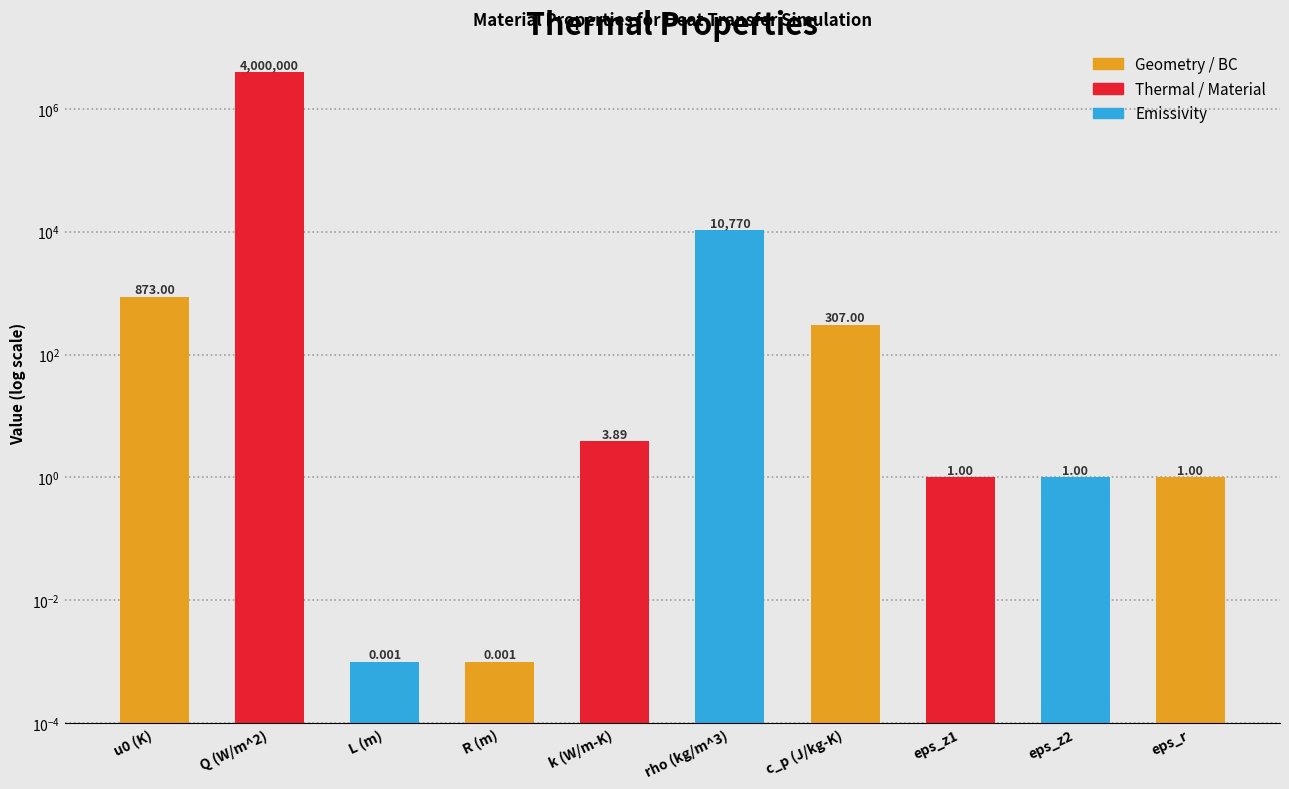

What is the difference between the values at rho (kg/m^3) and Q (W/m^2)?

3989230.0